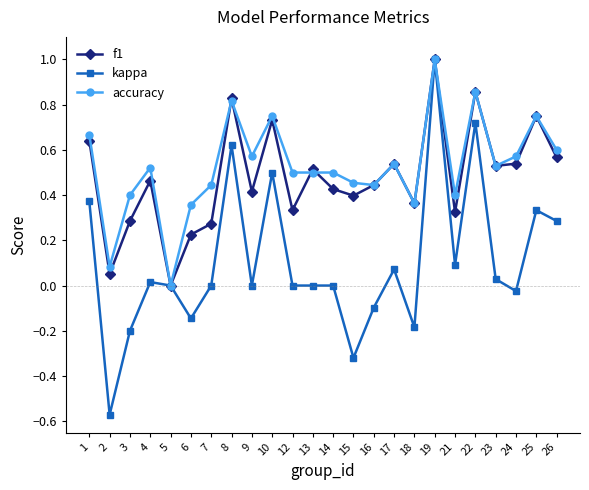

How many lines are shown in the chart?

3